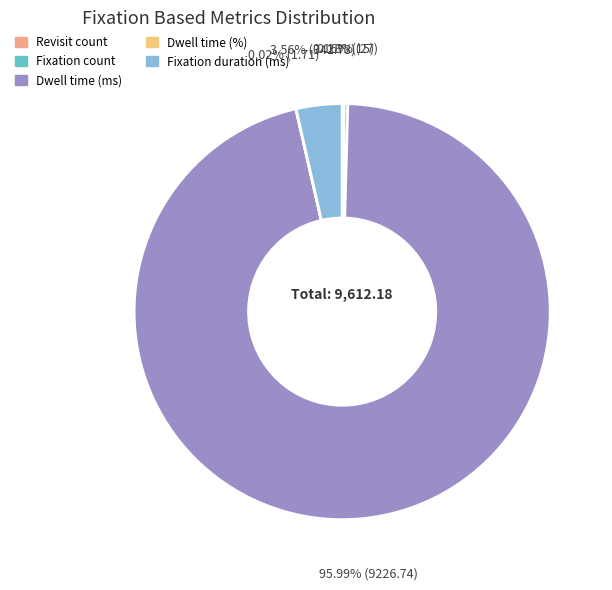

Is there a majority slice in this chart?

Yes